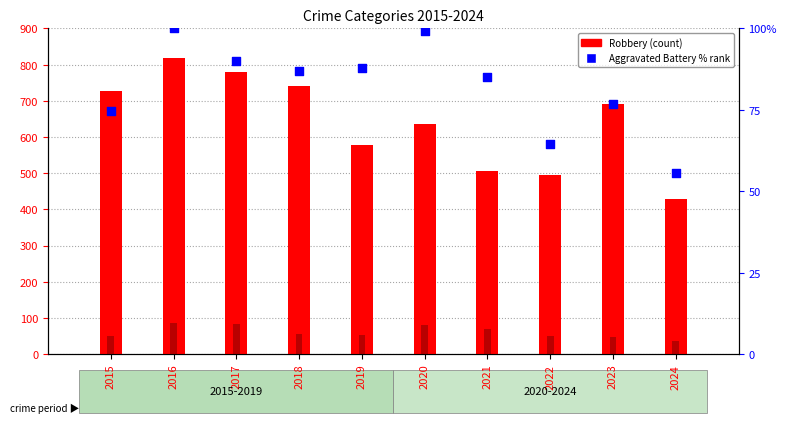

What is the total value across all series at 2015?

850.5